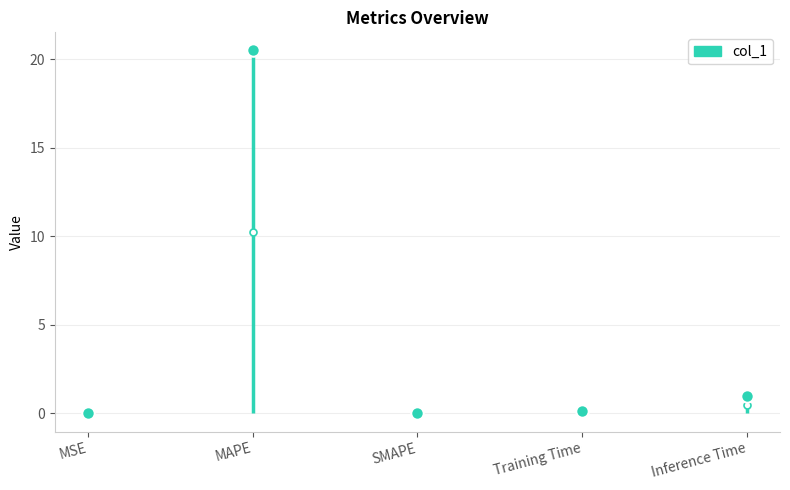

What is the sum of all values?

21.6